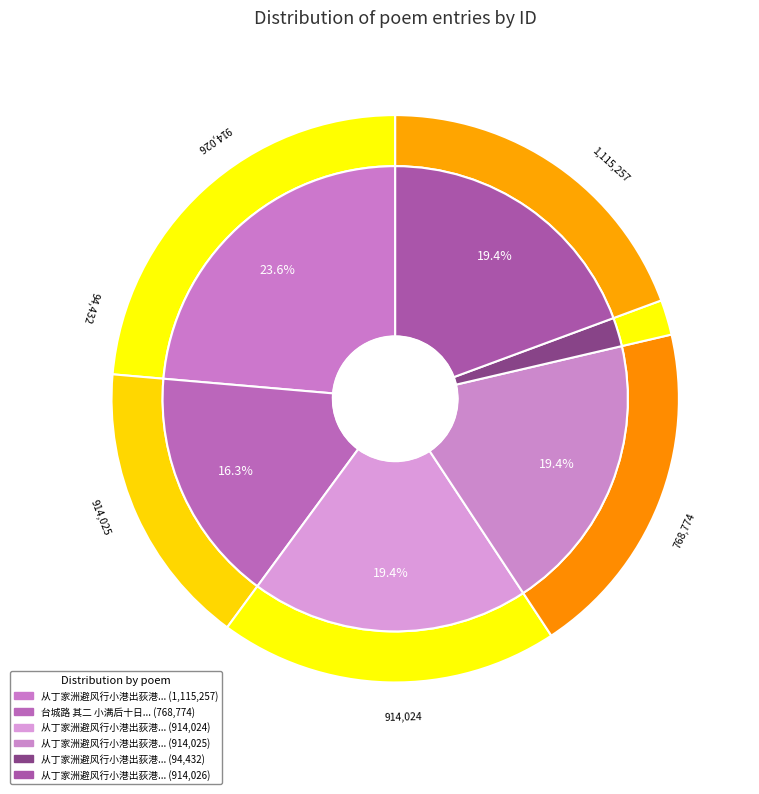

To the nearest percent, what percentage of the pie is 从丁家洲避风行小港出荻港大江三首?

24%